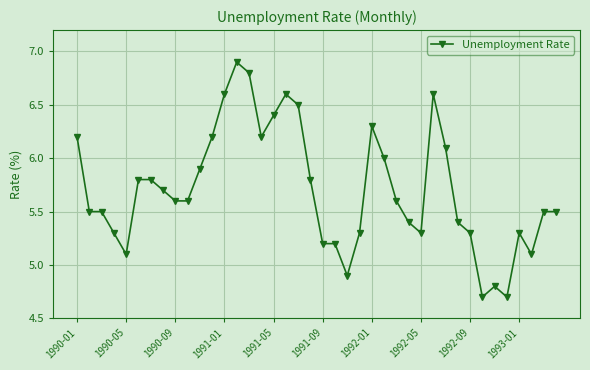

What is the difference between the maximum and minimum values?

2.2